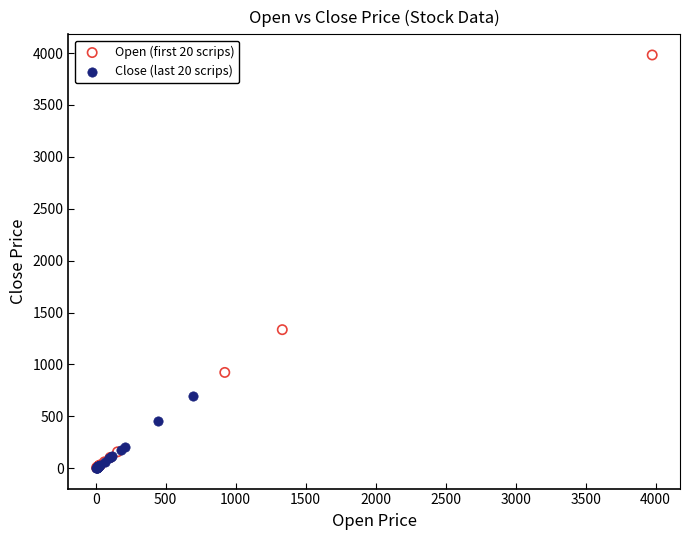

Which series has the largest Y range (max minus min)?

Open (first 20 scrips)